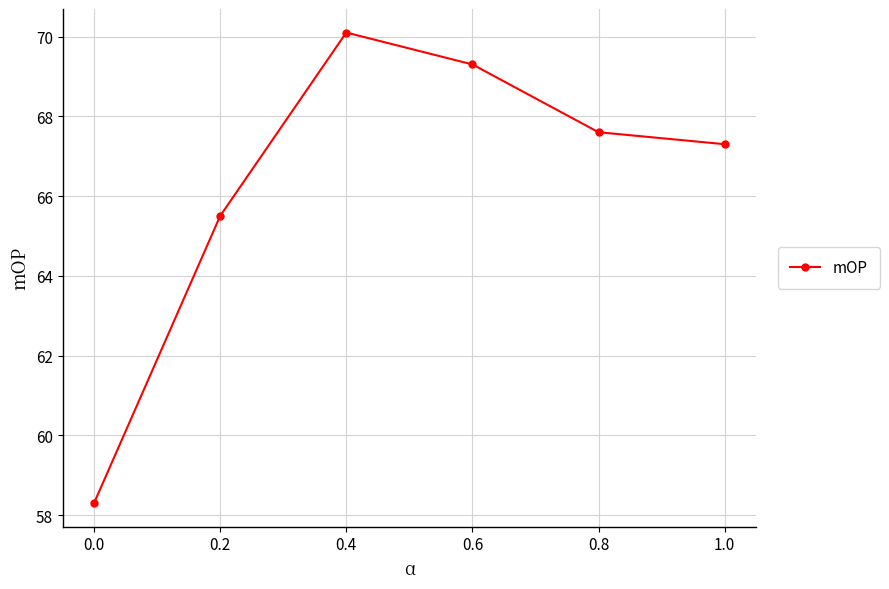

What position from the left is 0.4?

3